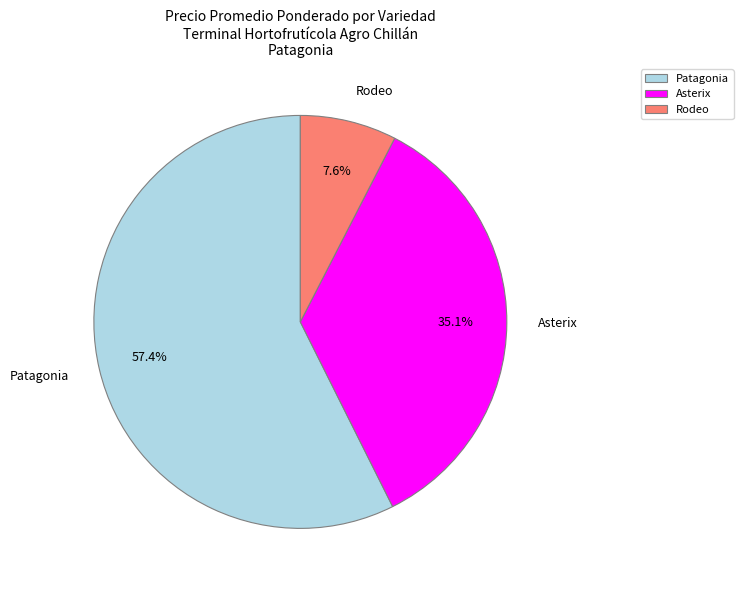

Which slice is the largest?

Patagonia